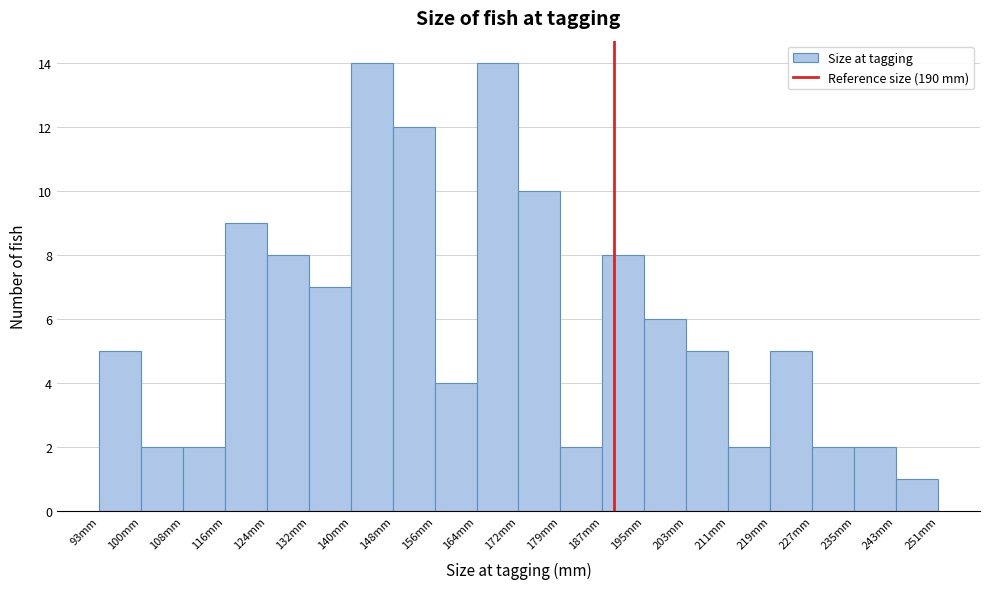

Reading left to right, list every bar in this chart as the range it spans on the x-axis followed by its height. Neither the bar edges nor the heights are printed on the chart, so give them approximately, as read against the axes.

93.0 to 100.9: 5
100.9 to 108.8: 2
108.8 to 116.7: 2
116.7 to 124.6: 9
124.6 to 132.5: 8
132.5 to 140.4: 7
140.4 to 148.3: 14
148.3 to 156.2: 12
156.2 to 164.1: 4
164.1 to 172.0: 14
172.0 to 179.9: 10
179.9 to 187.8: 2
187.8 to 195.7: 8
195.7 to 203.6: 6
203.6 to 211.5: 5
211.5 to 219.4: 2
219.4 to 227.3: 5
227.3 to 235.2: 2
235.2 to 243.1: 2
243.1 to 251.0: 1